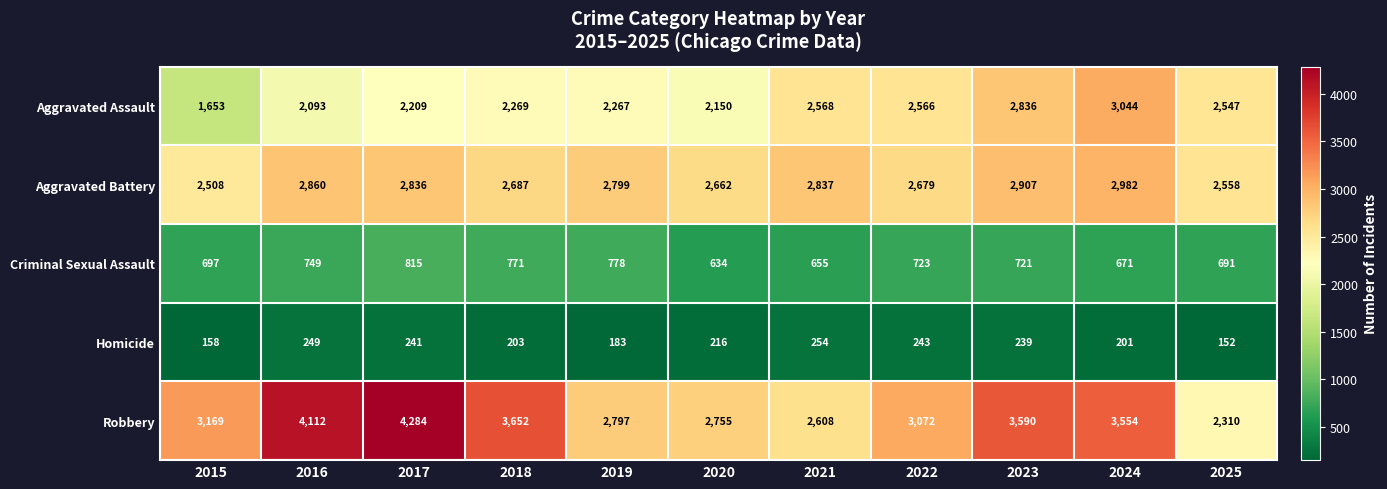

What is the sum of all Criminal Sexual Assault values?

7905